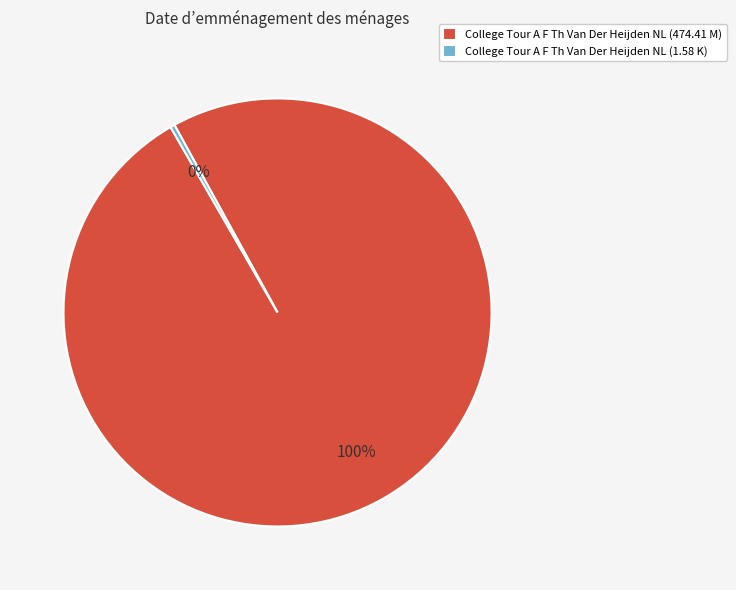

How many slices are in this pie chart?

2